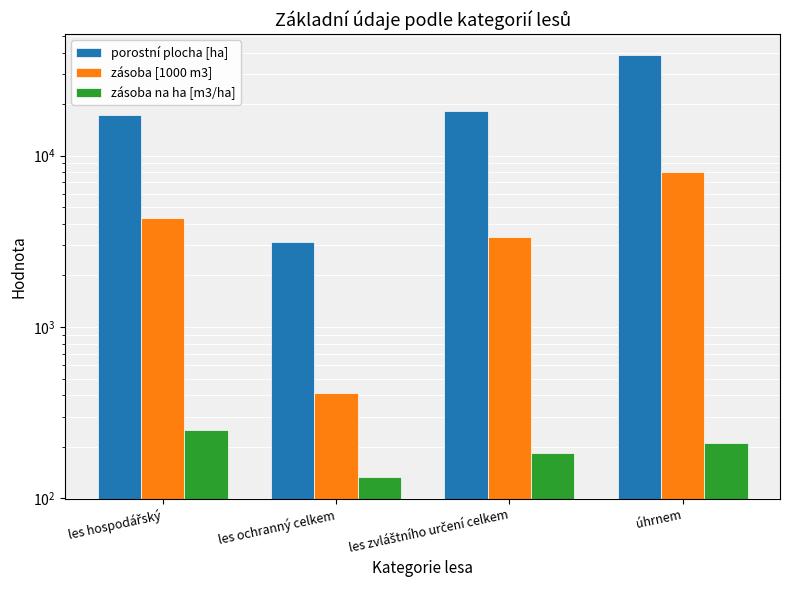

What is the difference between the highest and lowest values at les zvláštního určení celkem?

17921.4